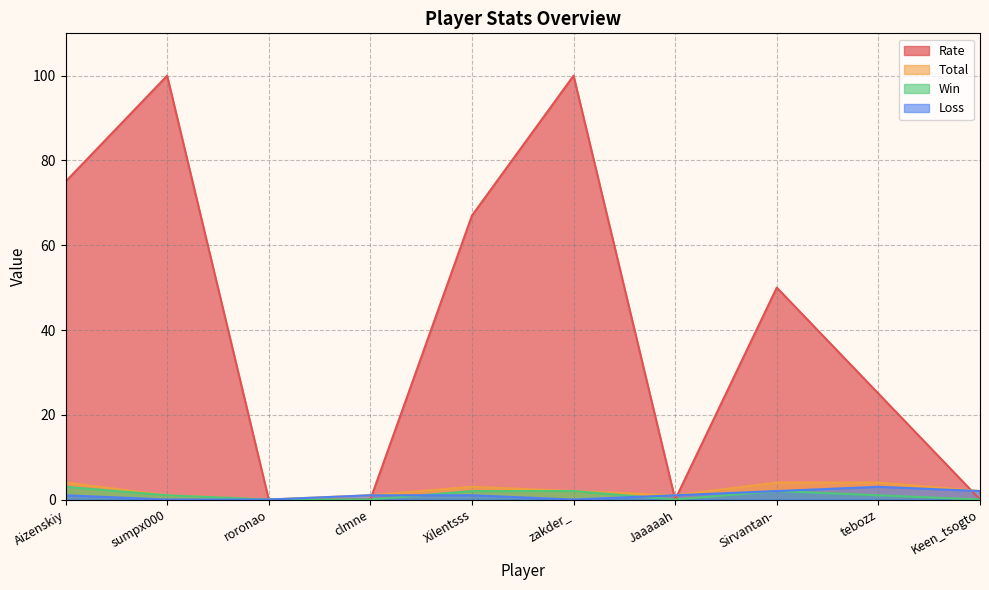

List the series in order of their peak value, highest first.

Rate, Total, Win, Loss